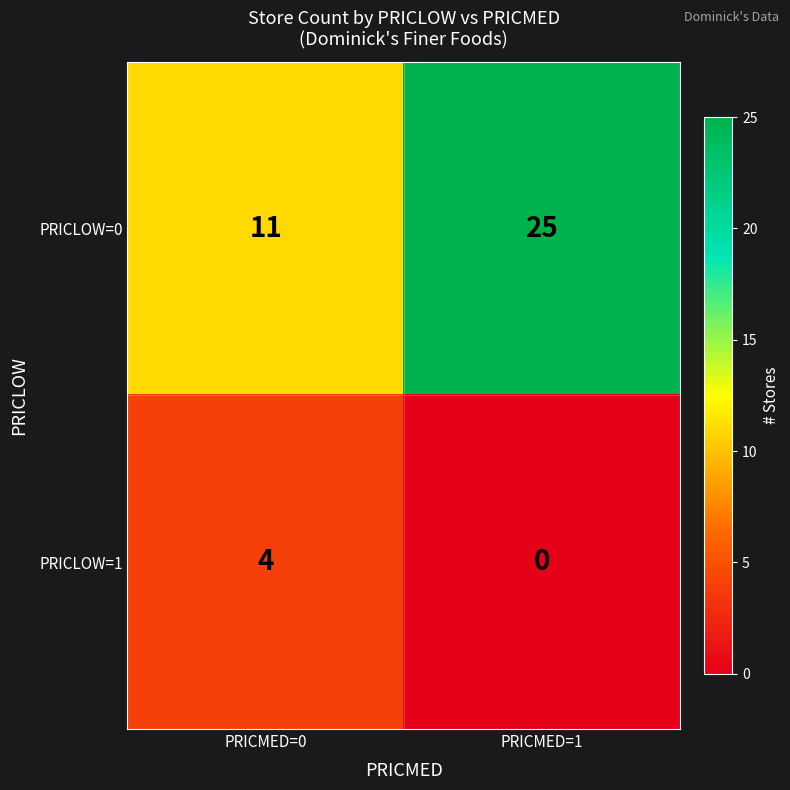

What is the total value across all series at PRICMED=0?

15